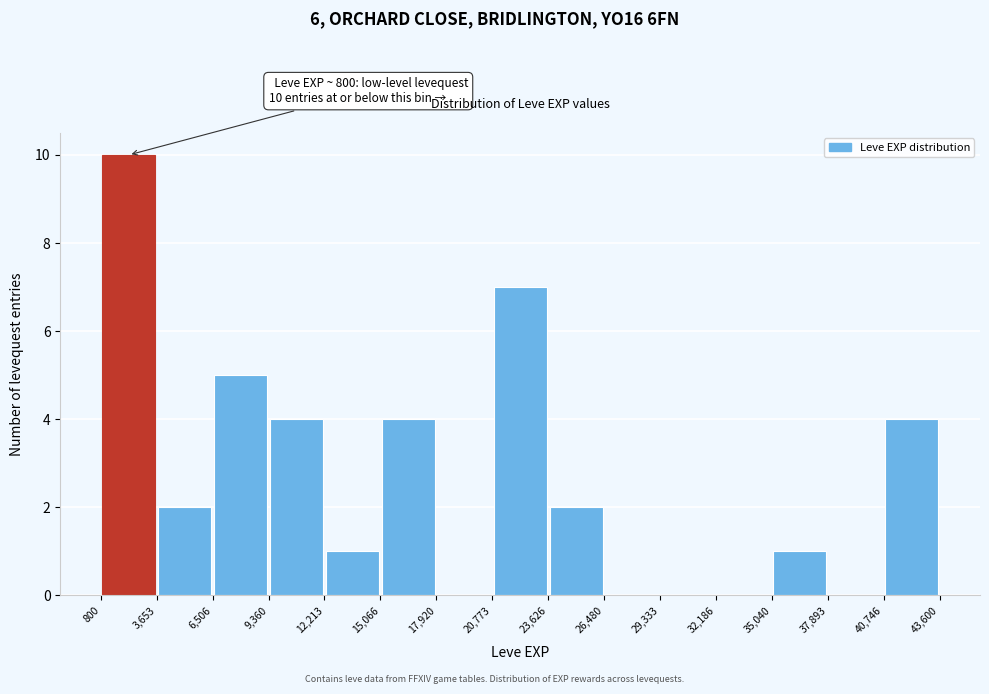

Over which range of the x-axis is the bar tallest?

800 to 3,653